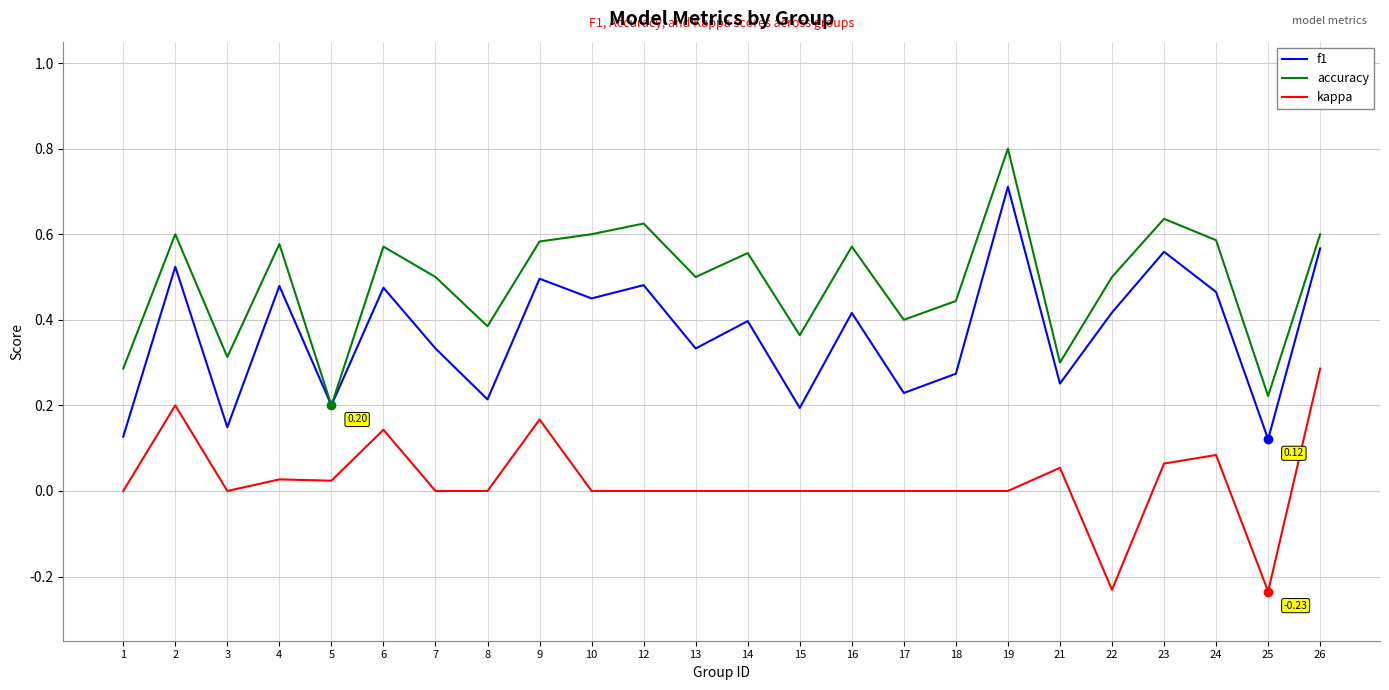

True or false: accuracy and kappa intersect in this chart.

False